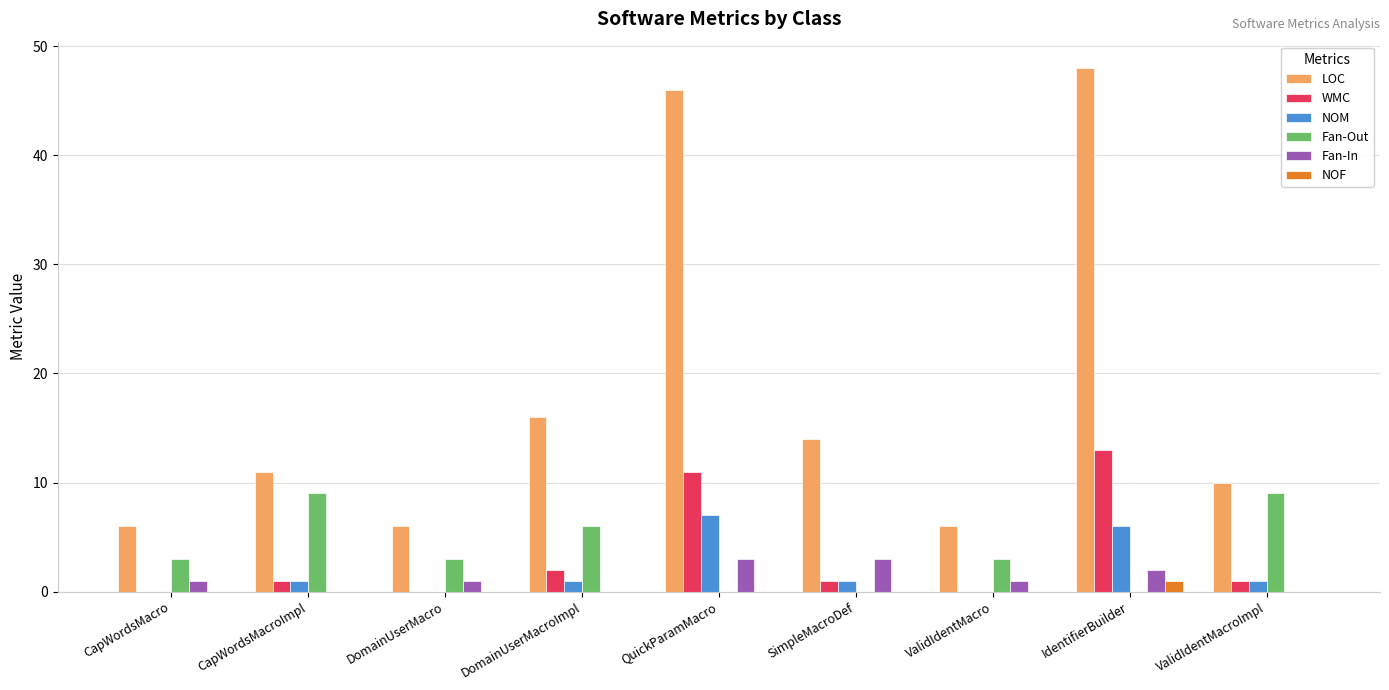

Is it true that WMC equals 6 at DomainUserMacro?

False